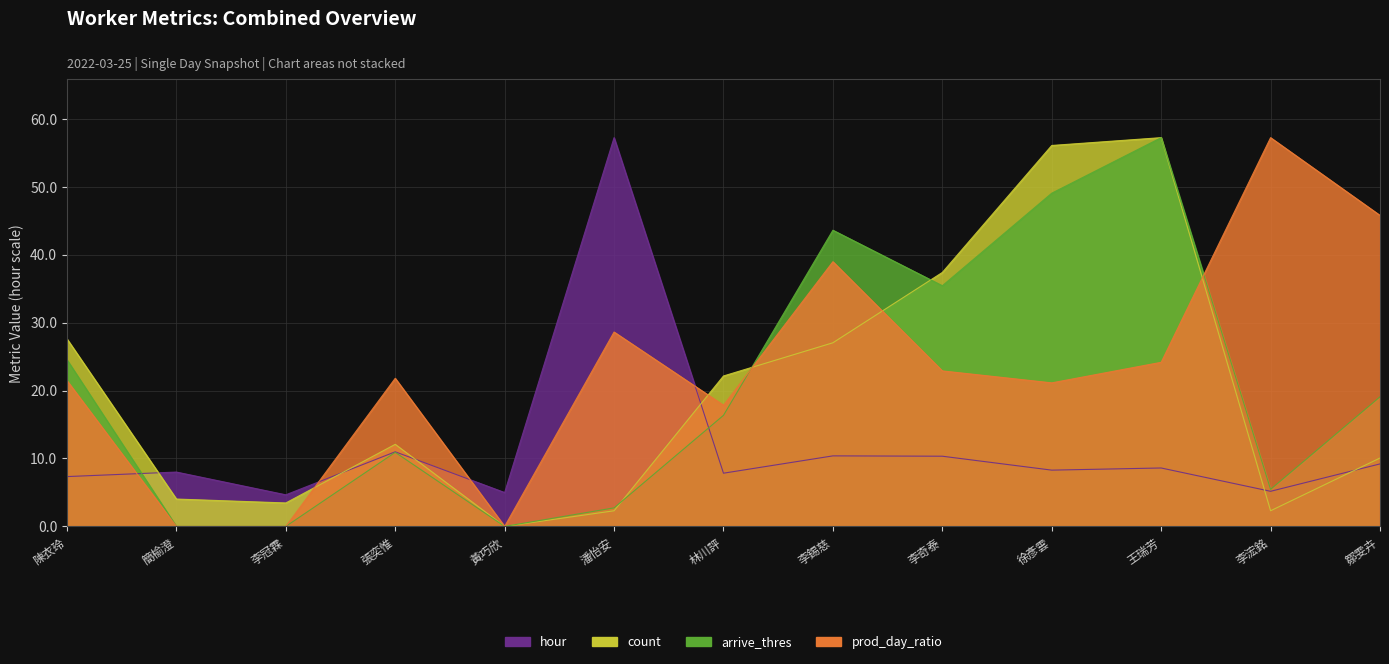

Is the value of arrive_thres at 徐彥雲 greater than the value of count at 陳衣玲?

Yes